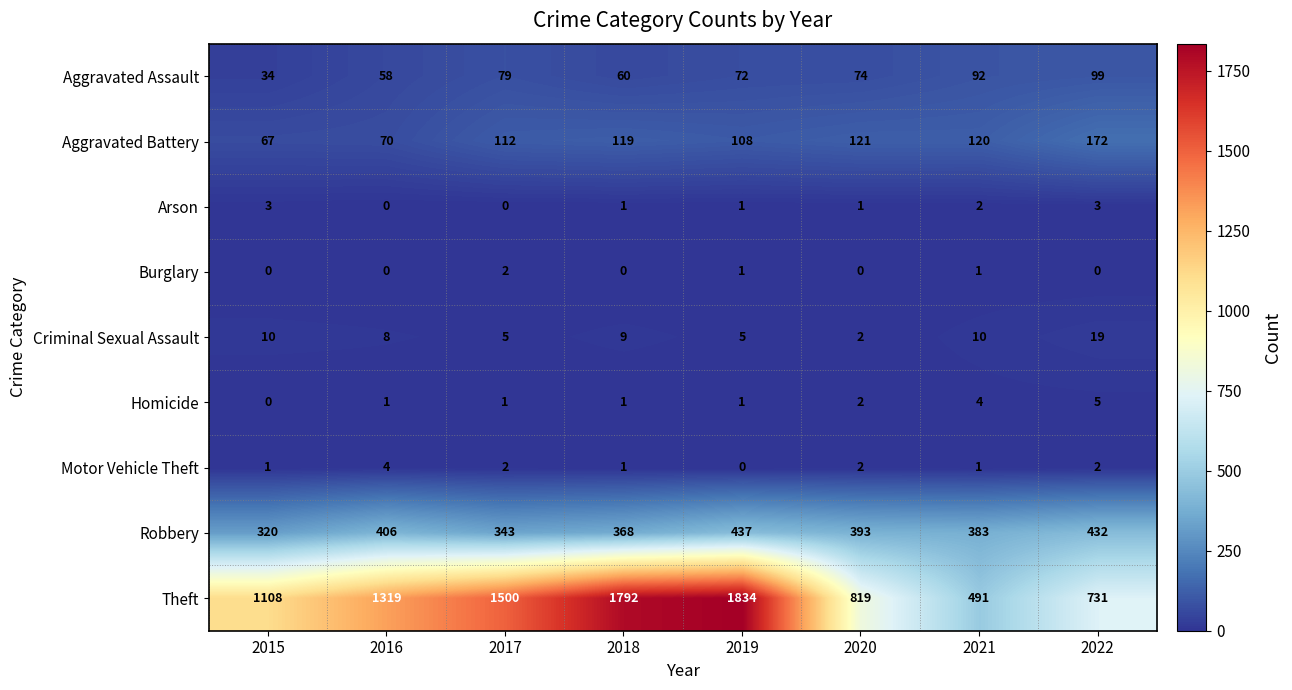

What is the sum of all Robbery values?

3082